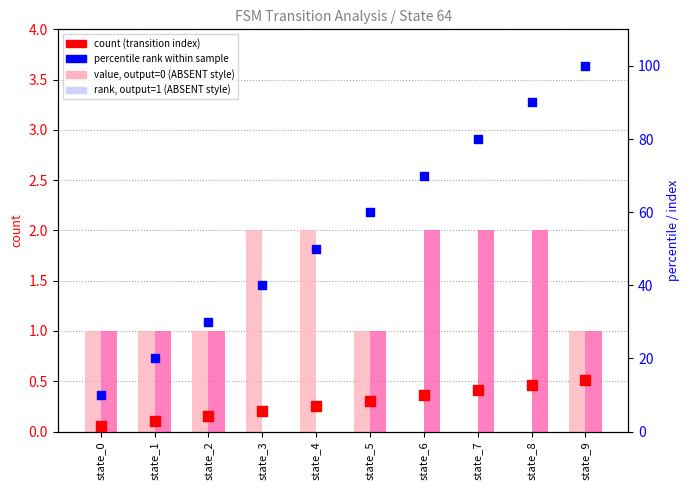

Which series has the largest Y range (max minus min)?

percentile rank